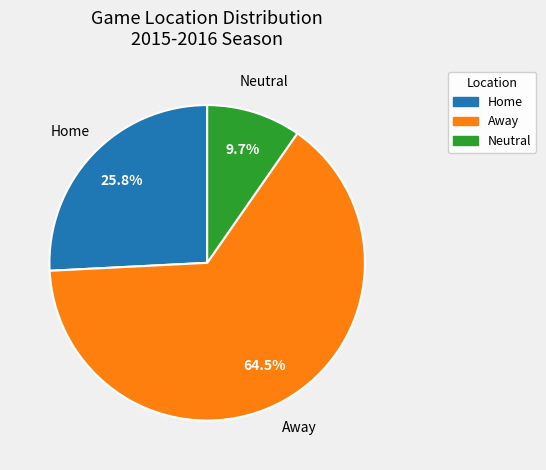

Combined, do Away and Neutral account for over 50%?

Yes